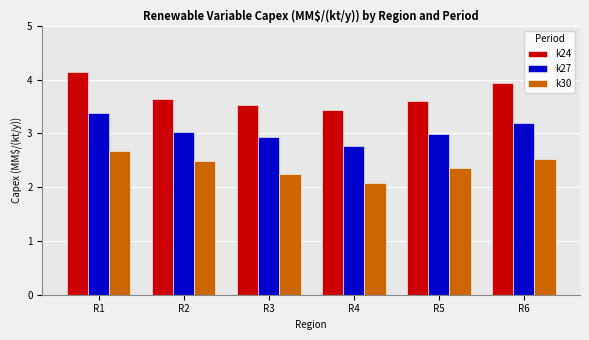

What is the value of the k30 bar at the 2nd from the left?

2.5